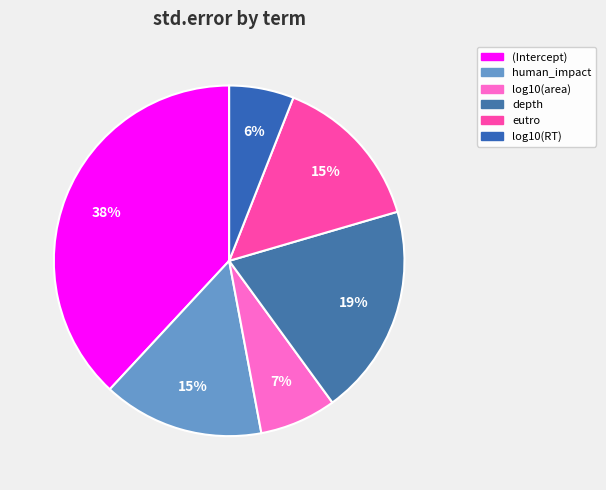

To the nearest percent, what portion does human_impact represent?

15%